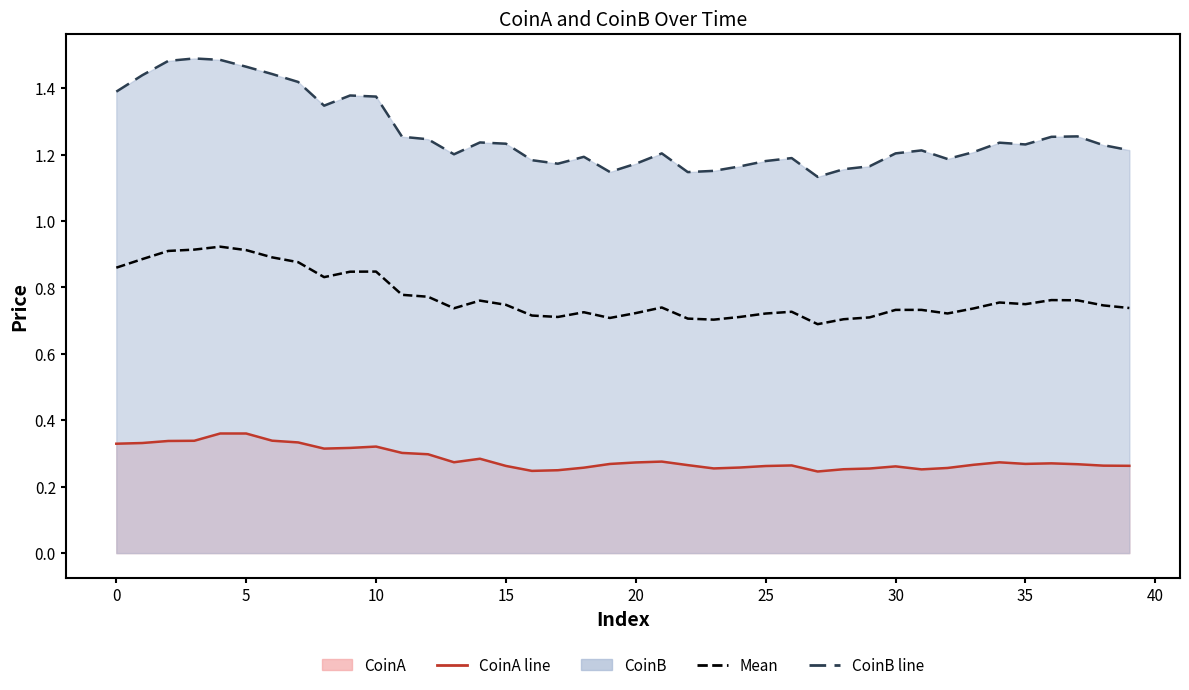

At 25, list the series in order from smallest to largest.

CoinA line, Mean line, CoinB line